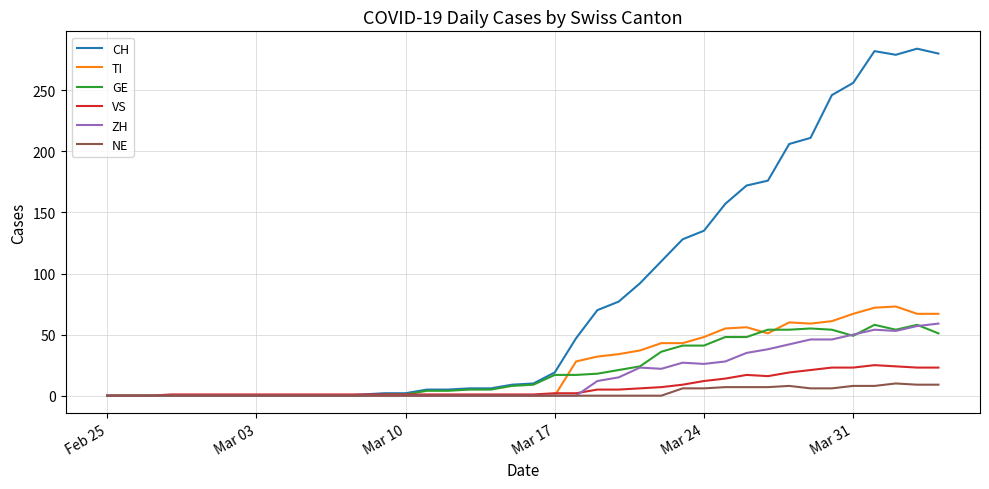

Which series has the widest spread of values?

CH